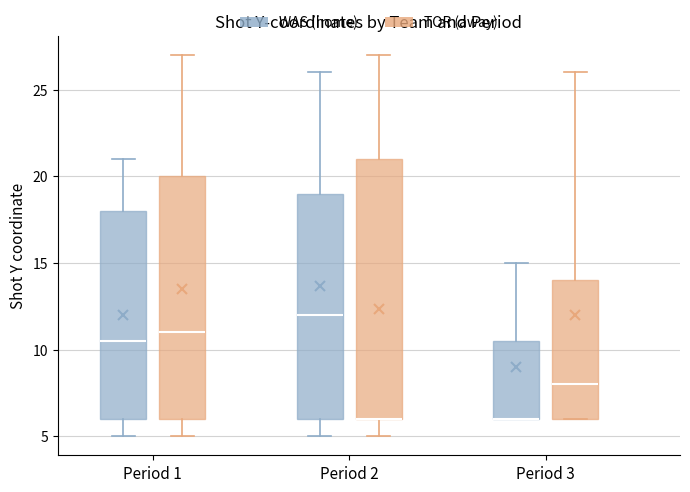

Where is the lower edge of the box for Period 2 (TOR (away)) on the y-axis? The values are not printed on the chart, so give them approximately, as read against the axis.

6.0